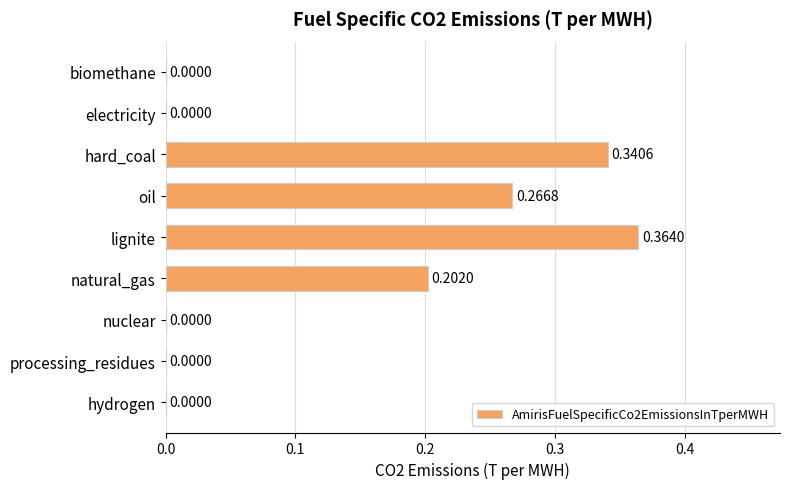

Which label corresponds to the largest value in the chart?

lignite